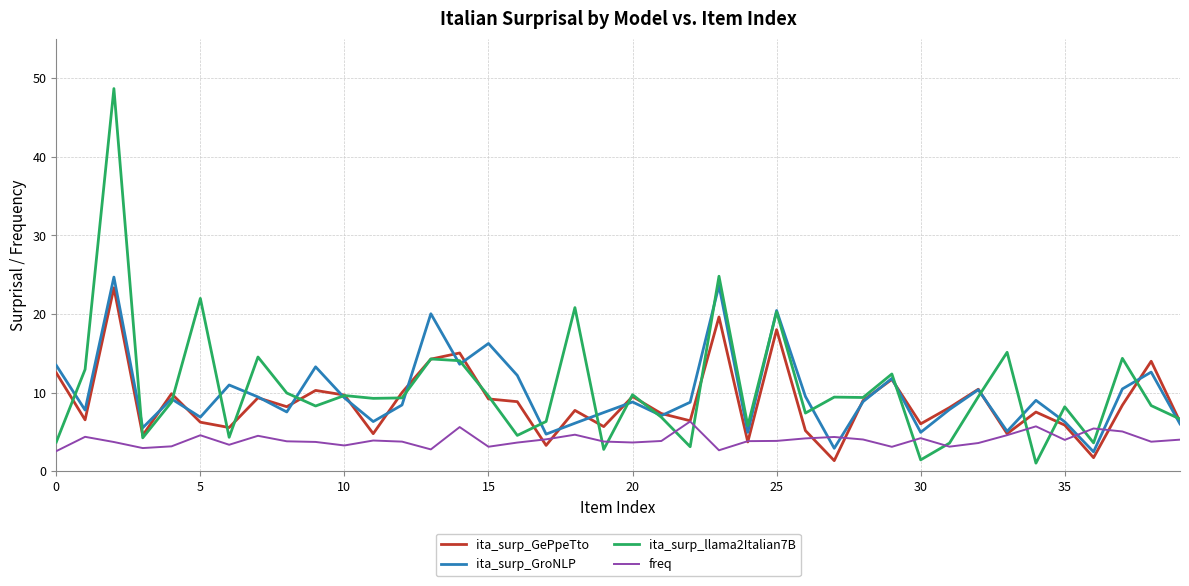

What is the maximum value for ita_surp_GePpeTto?

23.3